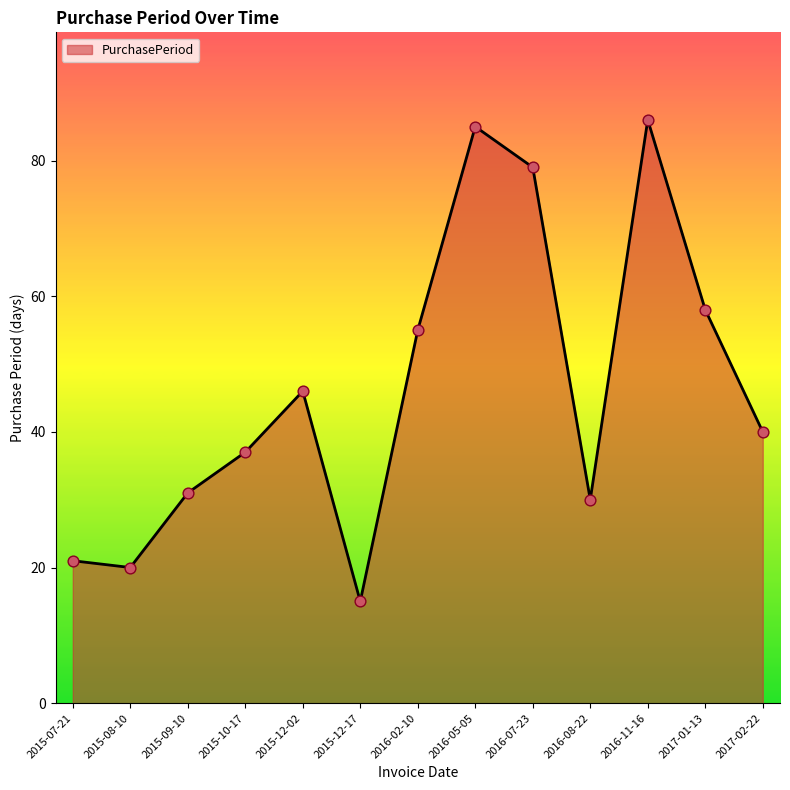

Between 2017-01-13 and 2015-08-10, which is larger?

2017-01-13